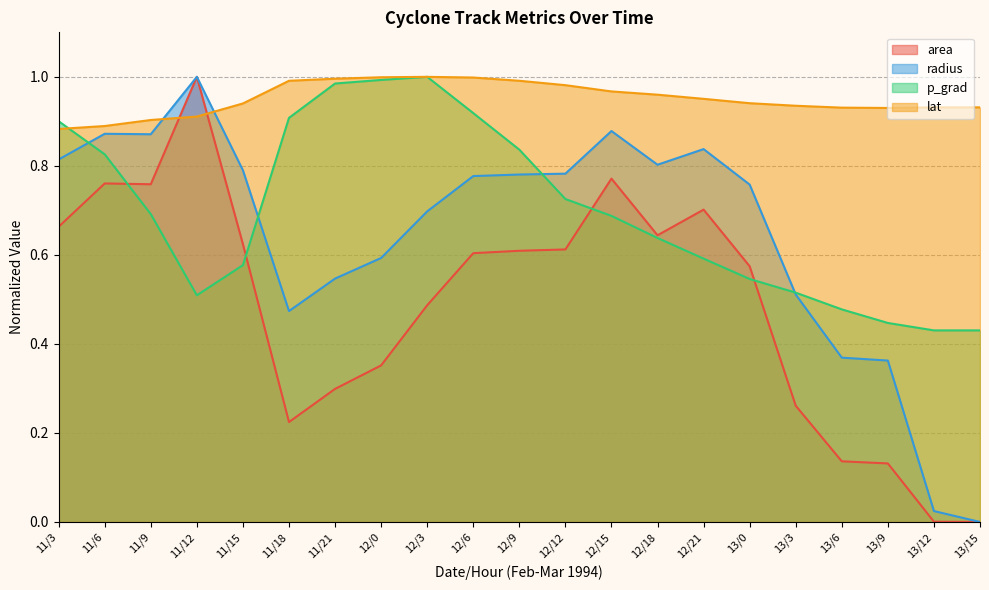

Where is the first local maximum for radius?

11/6